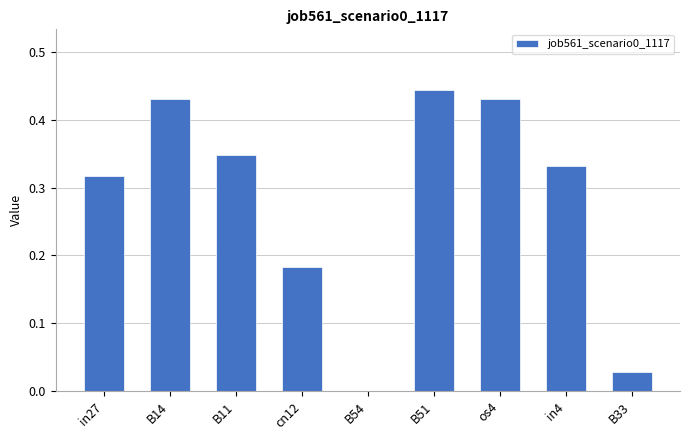

Which label corresponds to the largest value in the chart?

B51